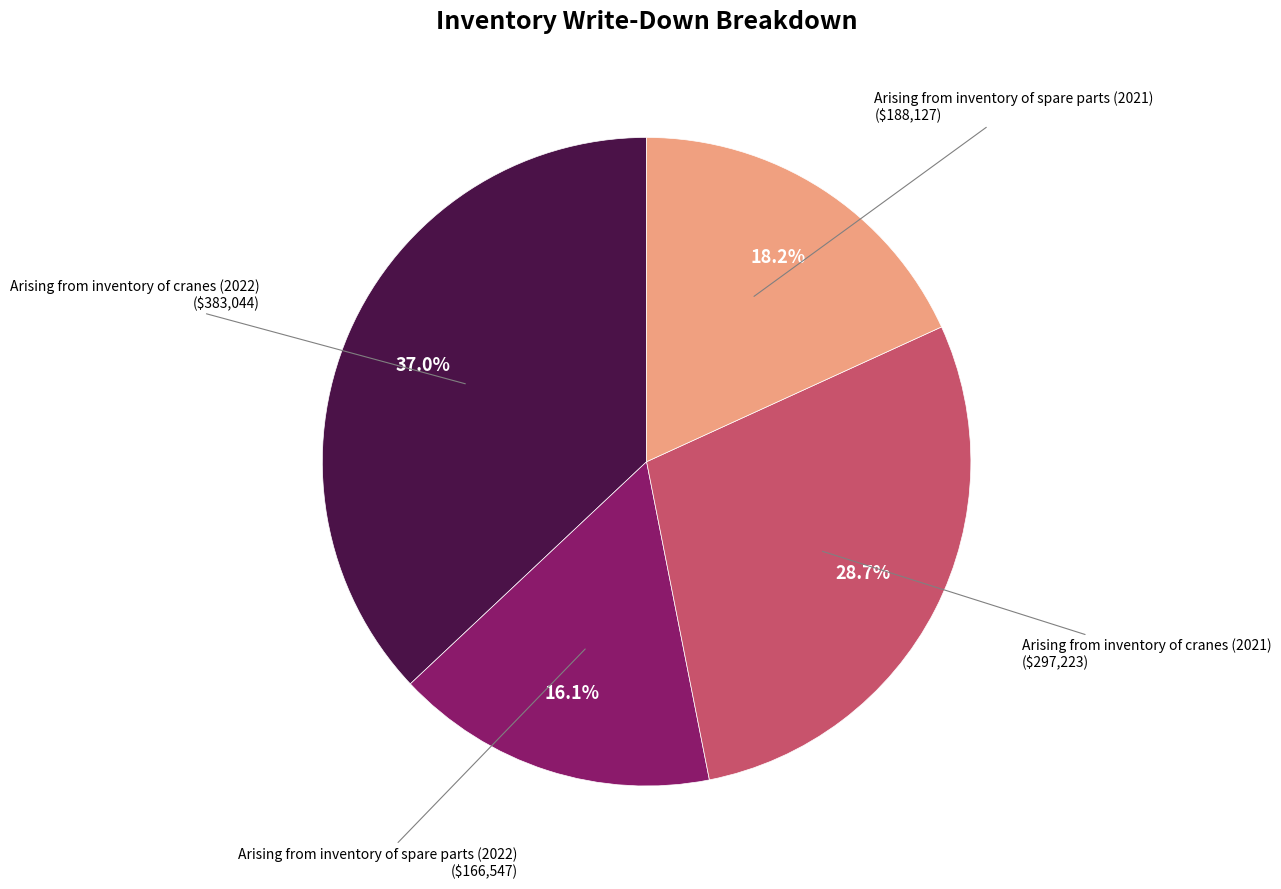

Does any single category account for the majority?

No